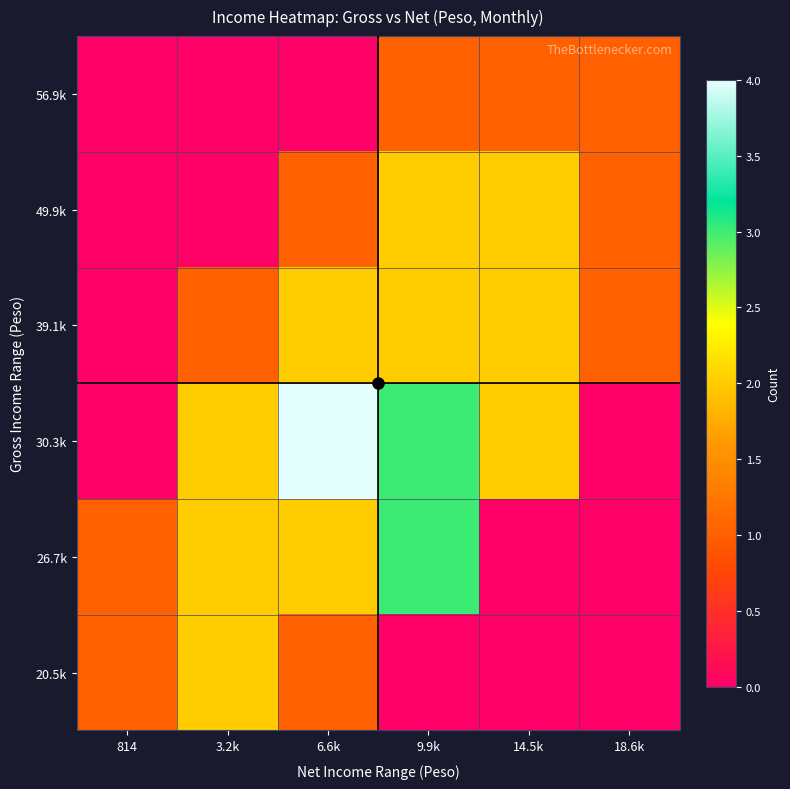

Which series has the largest range (max minus min)?

30.3k